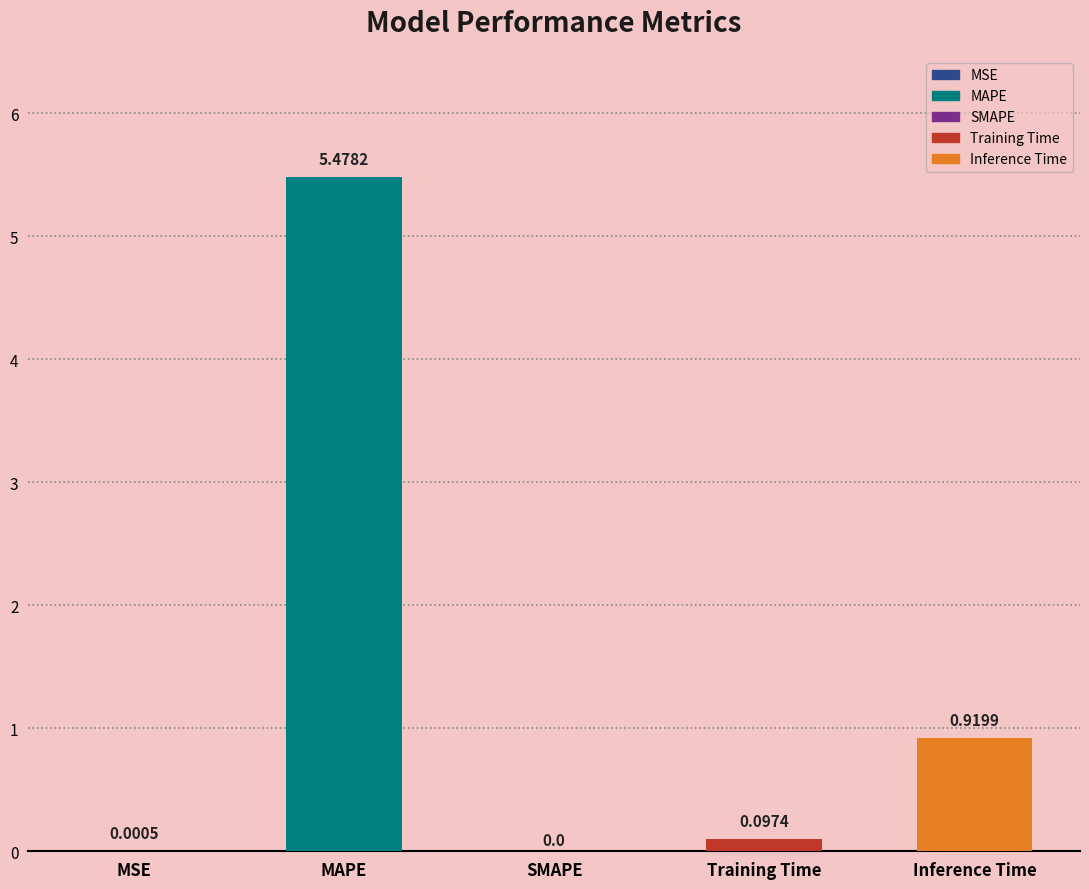

Reading left to right, list all the values displayed in this chart.

0.0	5.5	0.0	0.1	0.9